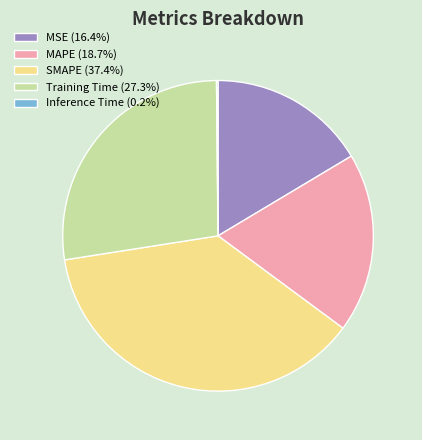

Is there a majority slice in this chart?

No